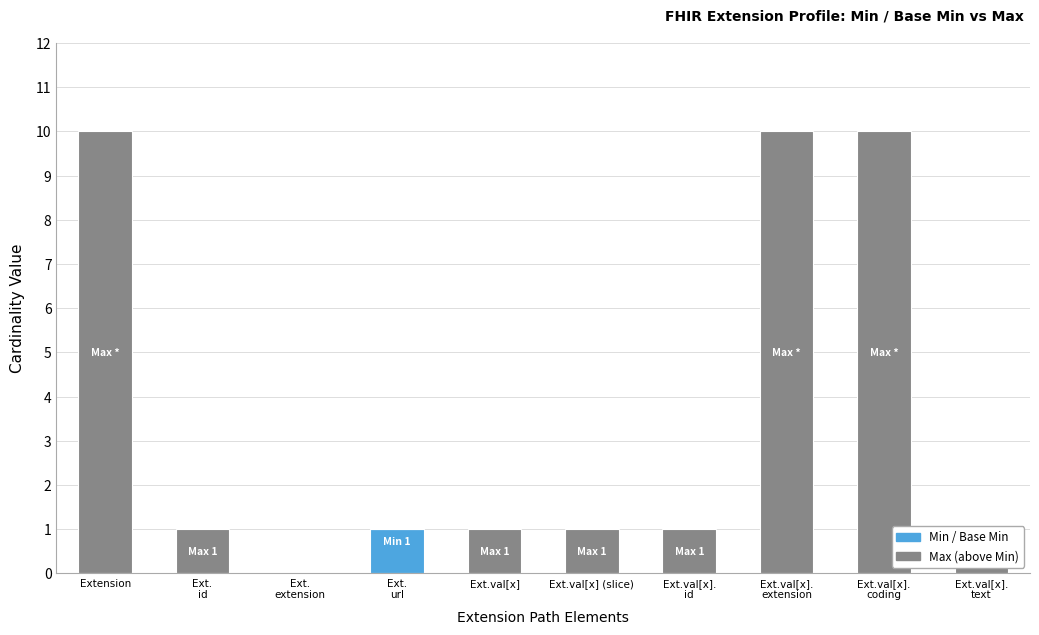

Is it true that Max (above Min) equals 0 at Ext.
extension?

True